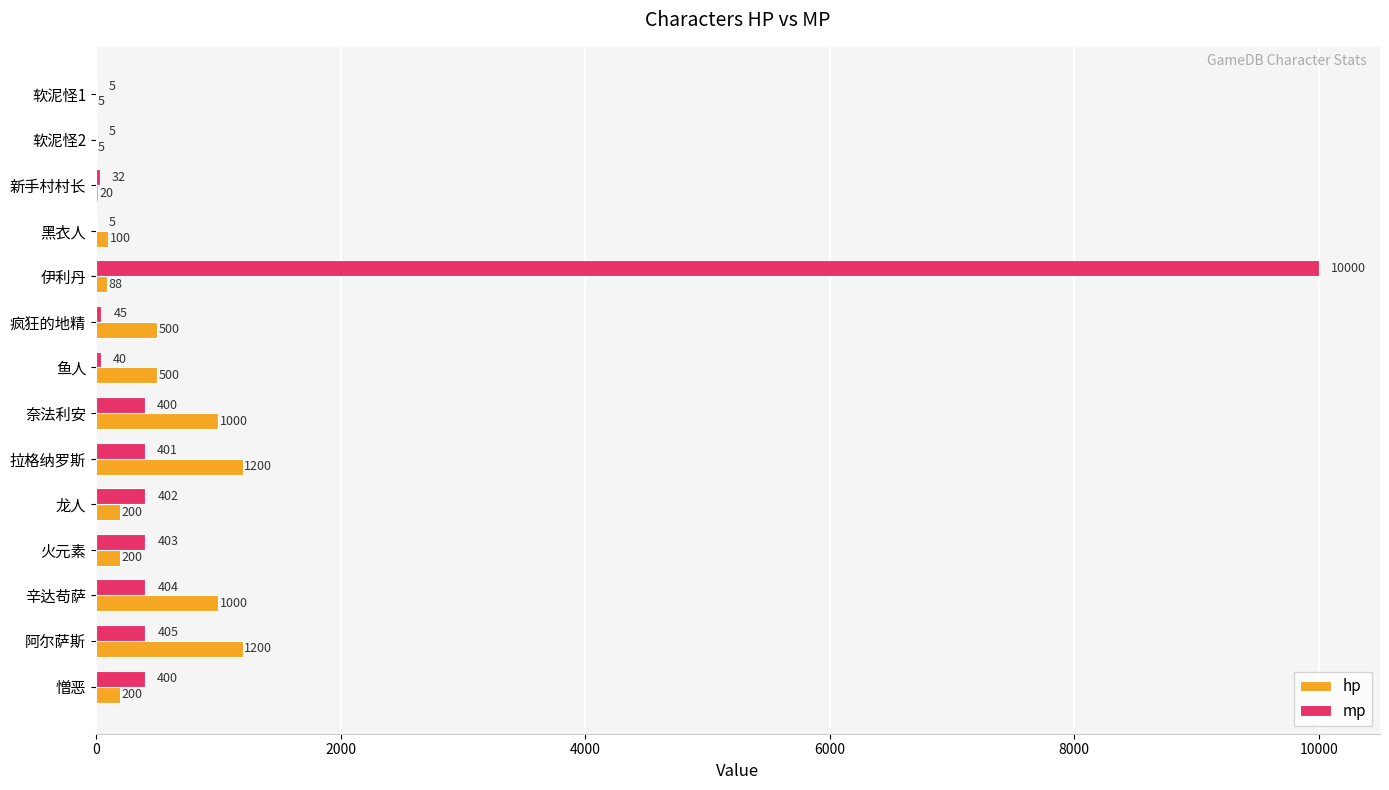

What is the sum of all hp values?

6218